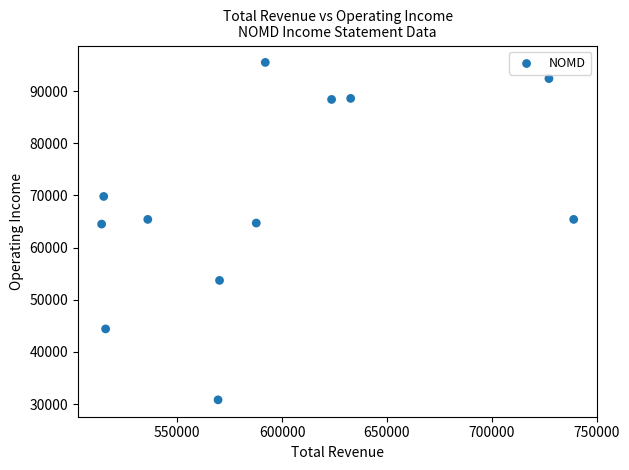

What is the average X value?

593567